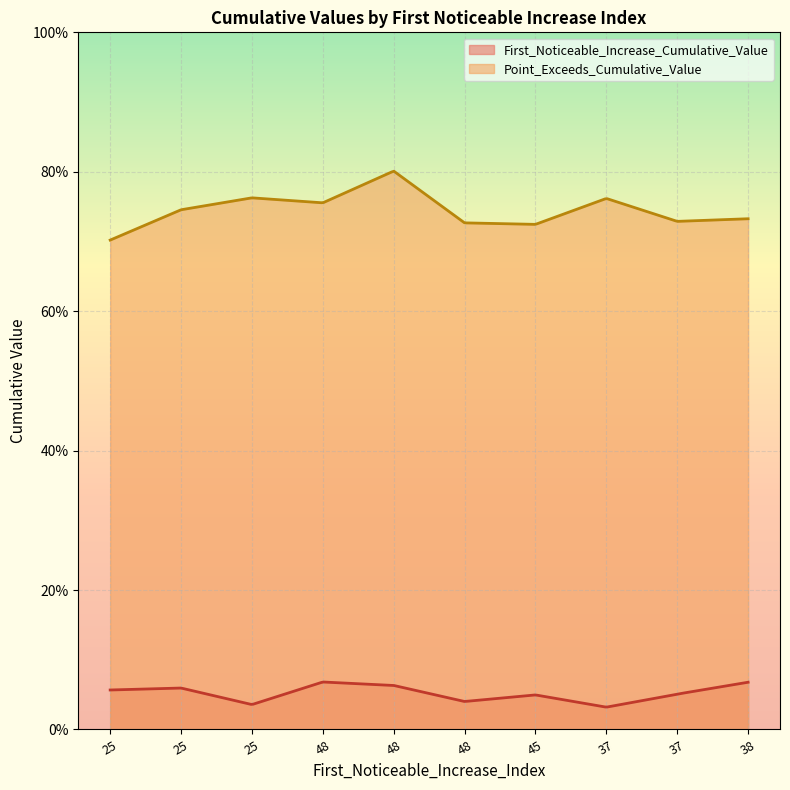

Does the chart display data point markers on the line(s)?

No